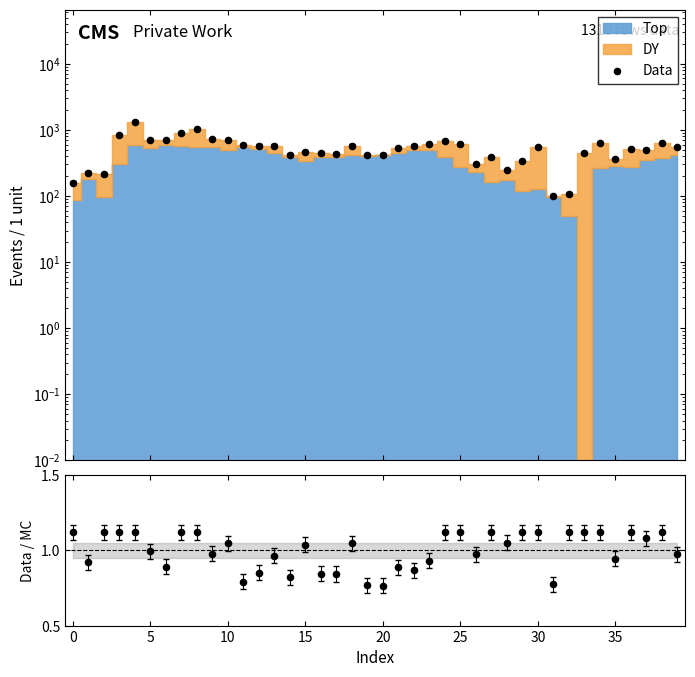

What is the total value across all series at 29?

338.4